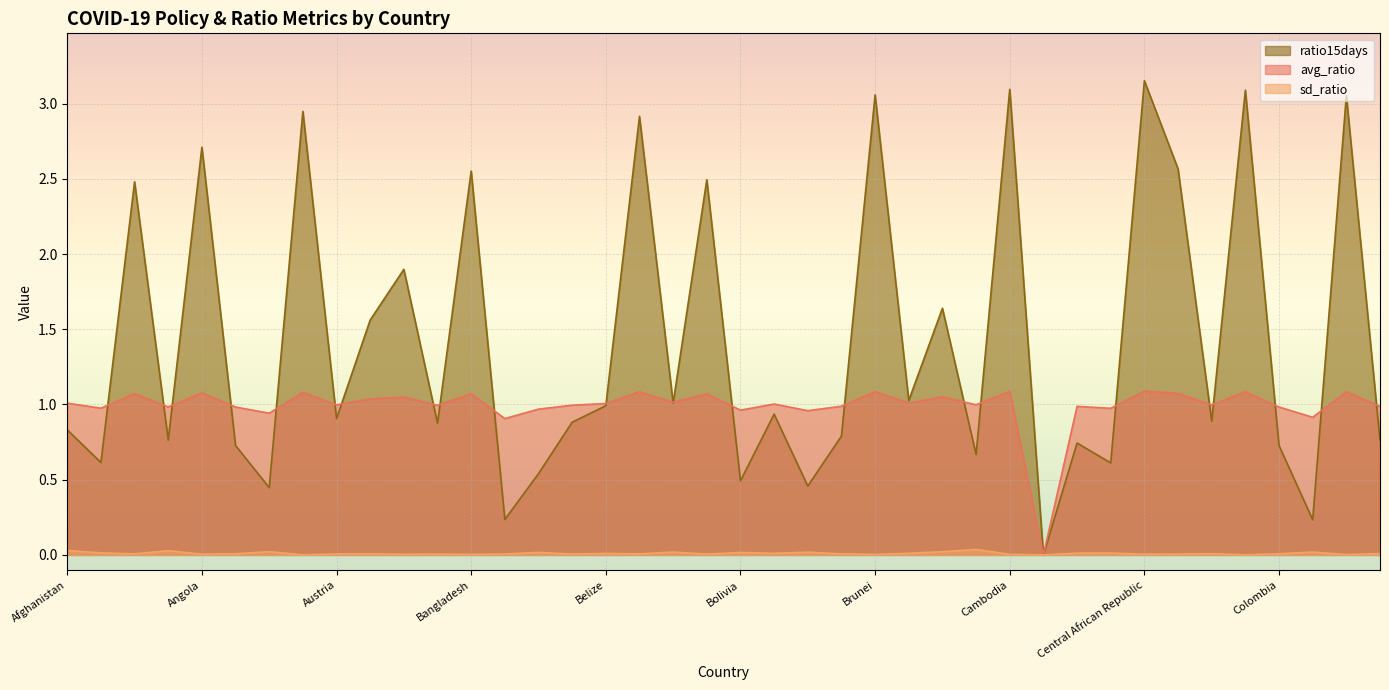

What is the difference between the ratio15days values at Afghanistan and Aruba?

0.4